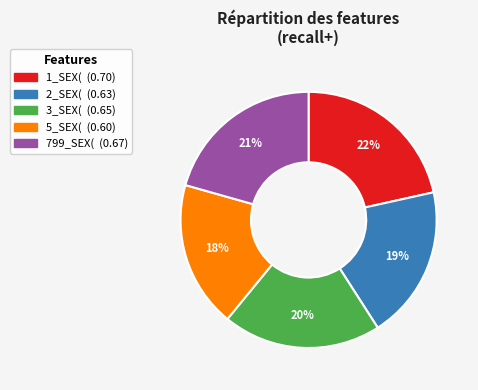

To the nearest percent, what is the combined percentage of 1_SEX( and 3_SEX(?

42%